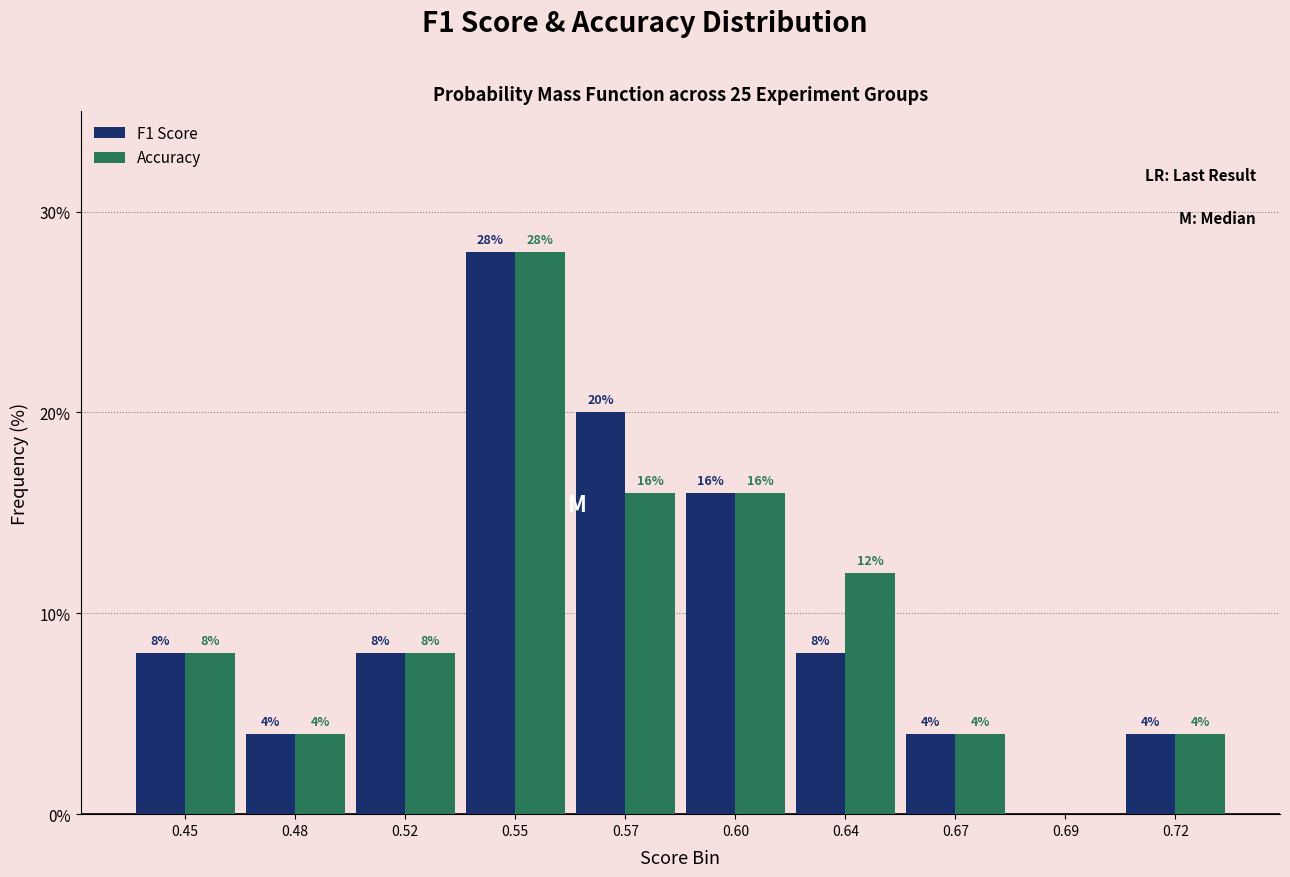

Reading left to right, what are all the values shown in this chart?

F1 Score: 0.45=8.0	0.48=4.0	0.52=8.0	0.55=28.0	0.57=20.0	0.60=16.0	0.64=8.0	0.67=4.0	0.69=0.0	0.72=4.0
Accuracy: 0.45=8.0	0.48=4.0	0.52=8.0	0.55=28.0	0.57=16.0	0.60=16.0	0.64=12.0	0.67=4.0	0.69=0.0	0.72=4.0